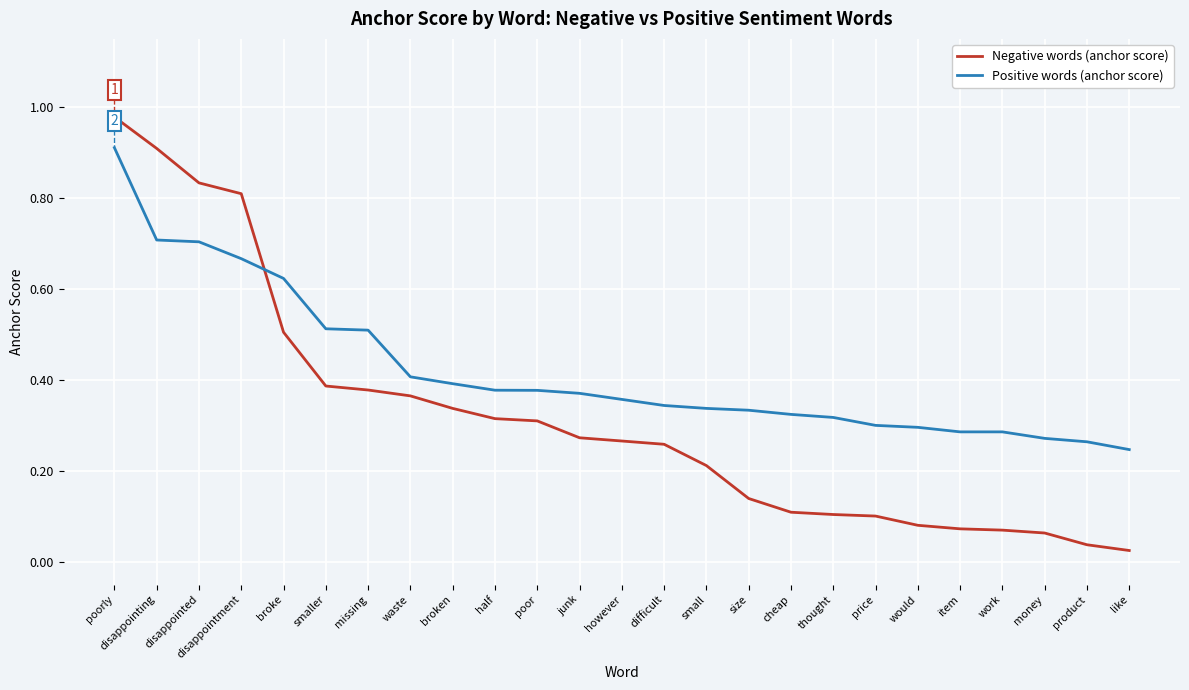

Rank the series by their maximum value, from lowest to highest.

Positive words (anchor score), Negative words (anchor score)